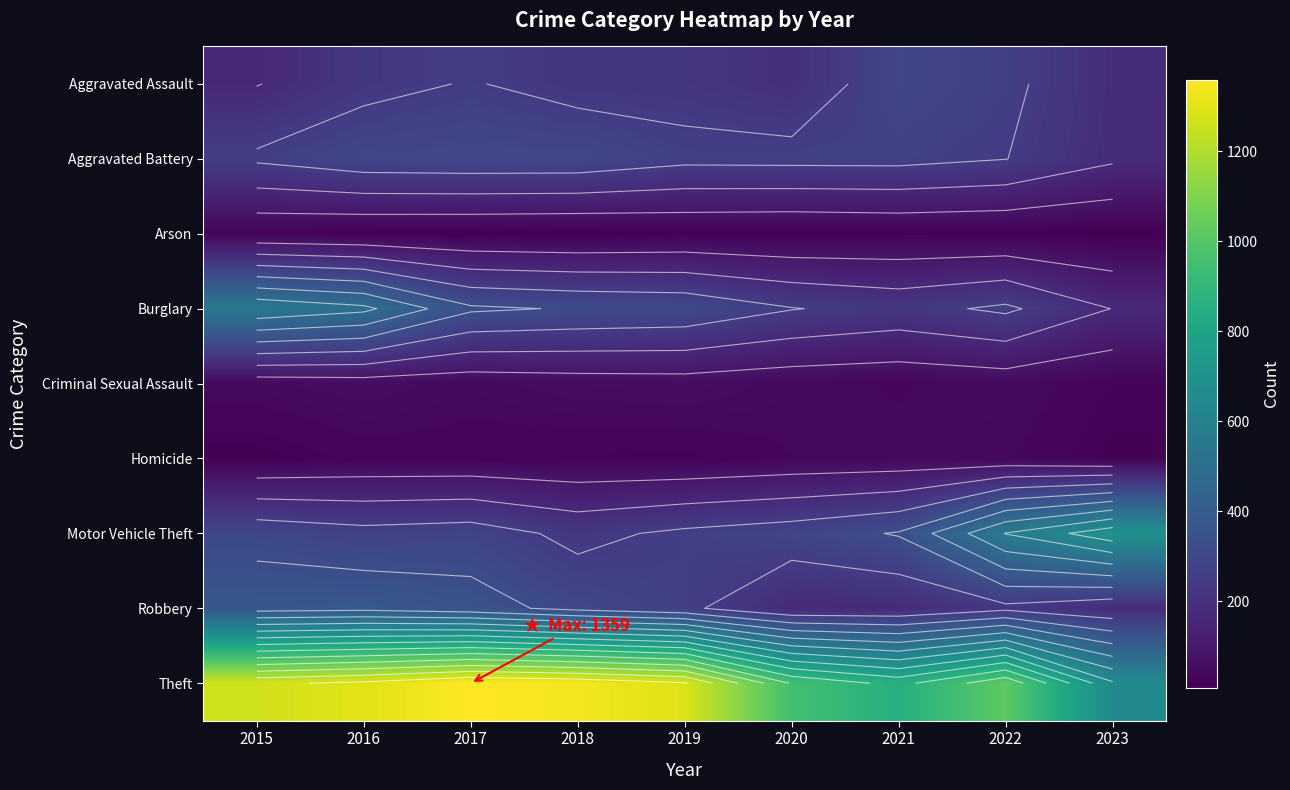

The Burglary series shows 552 at 2015. True or false?

True